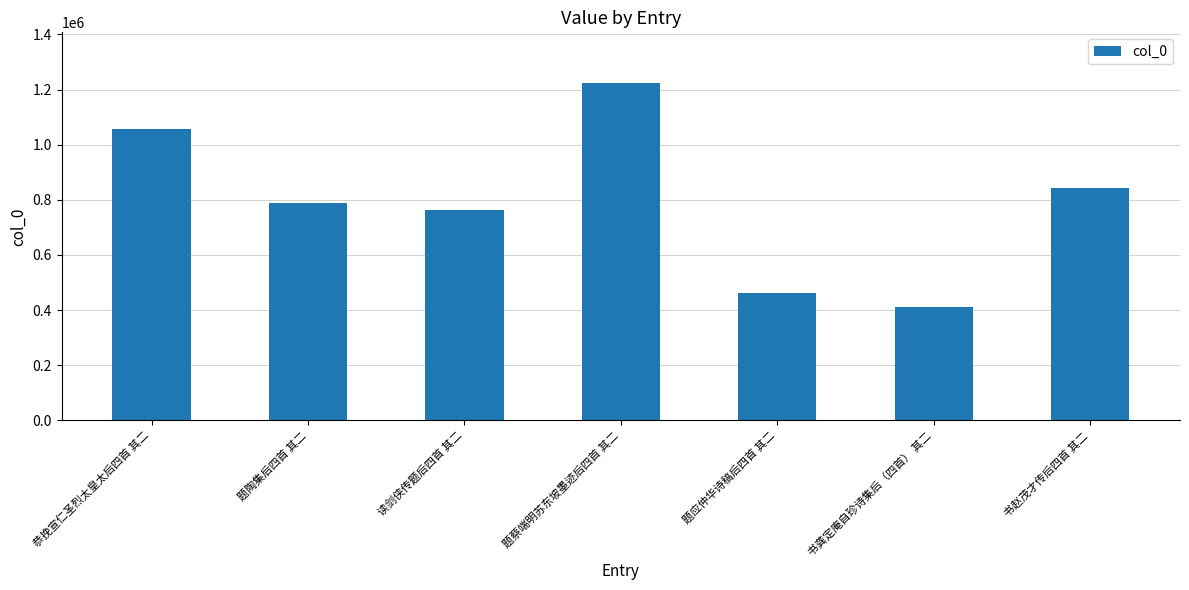

The value at 读剑侠传题后四首 其二 is 515313. True or false?

False